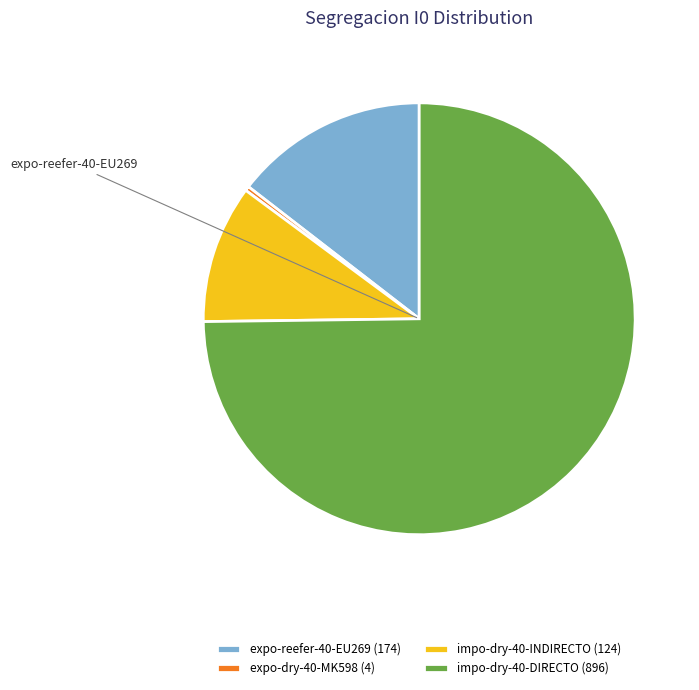

How many segments does this pie chart have?

4